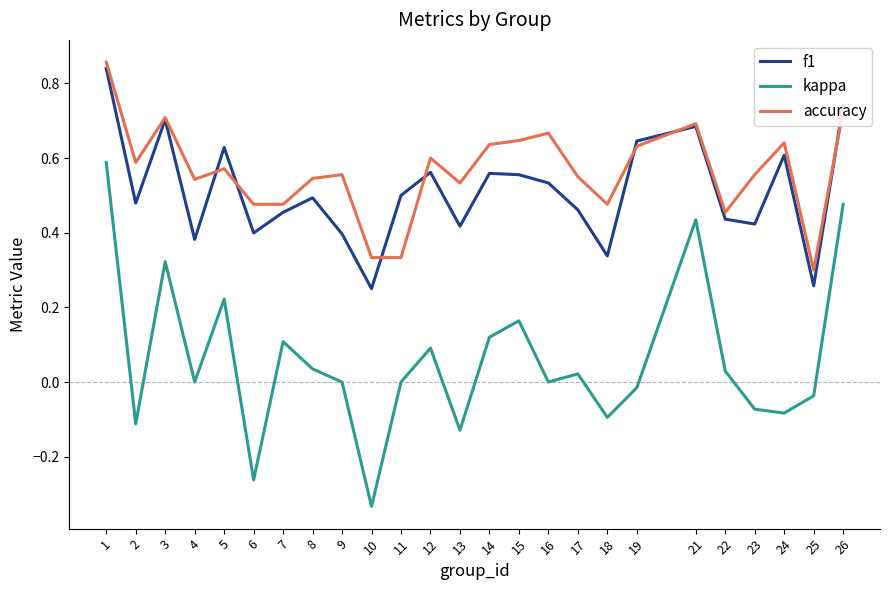

Does the chart have visible grid lines?

No